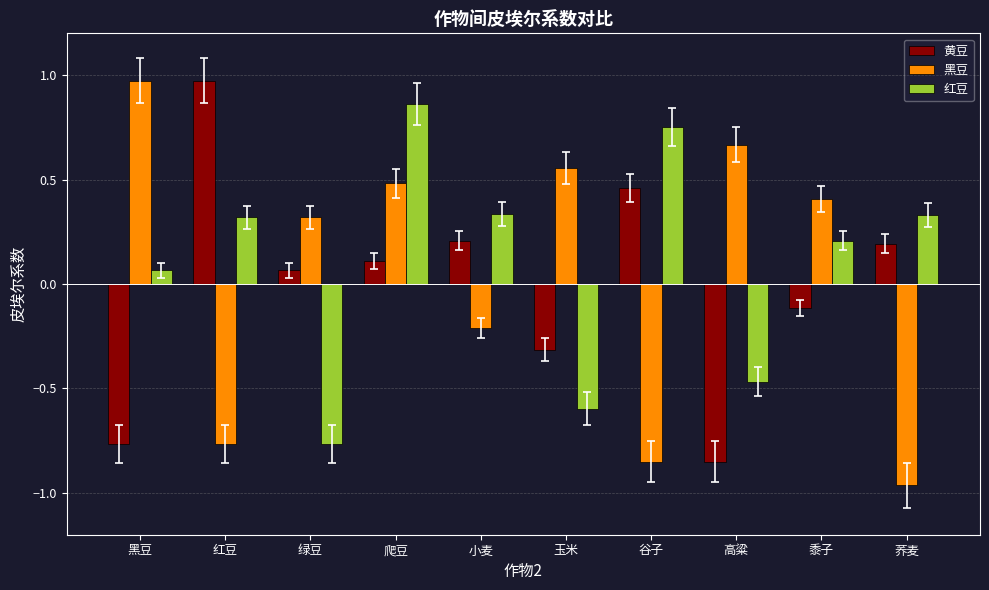

Are the bars horizontal?

No